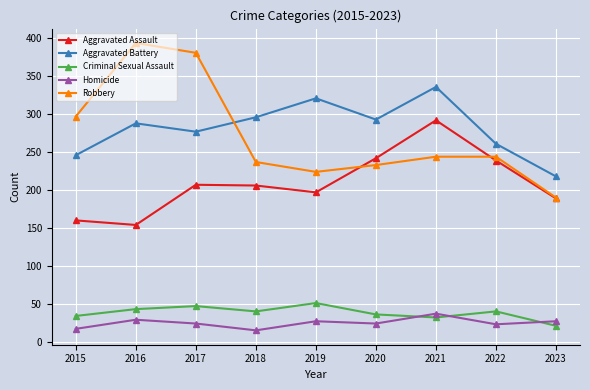

Between which two adjacent categories do Robbery and Aggravated Assault first intersect?

2019 and 2020